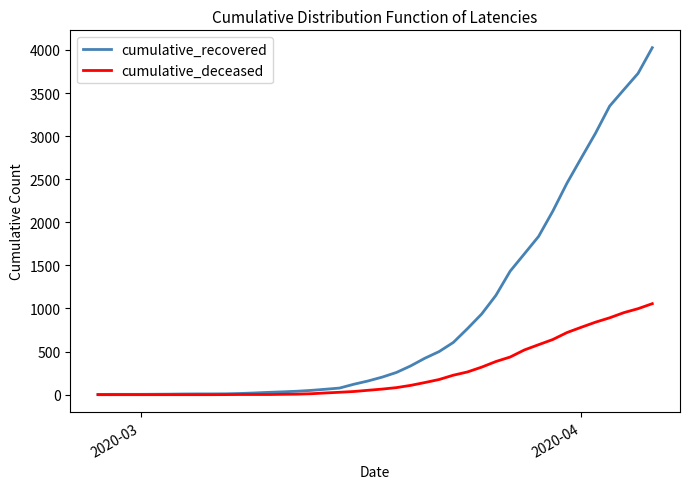

What is the greatest value displayed?

4026